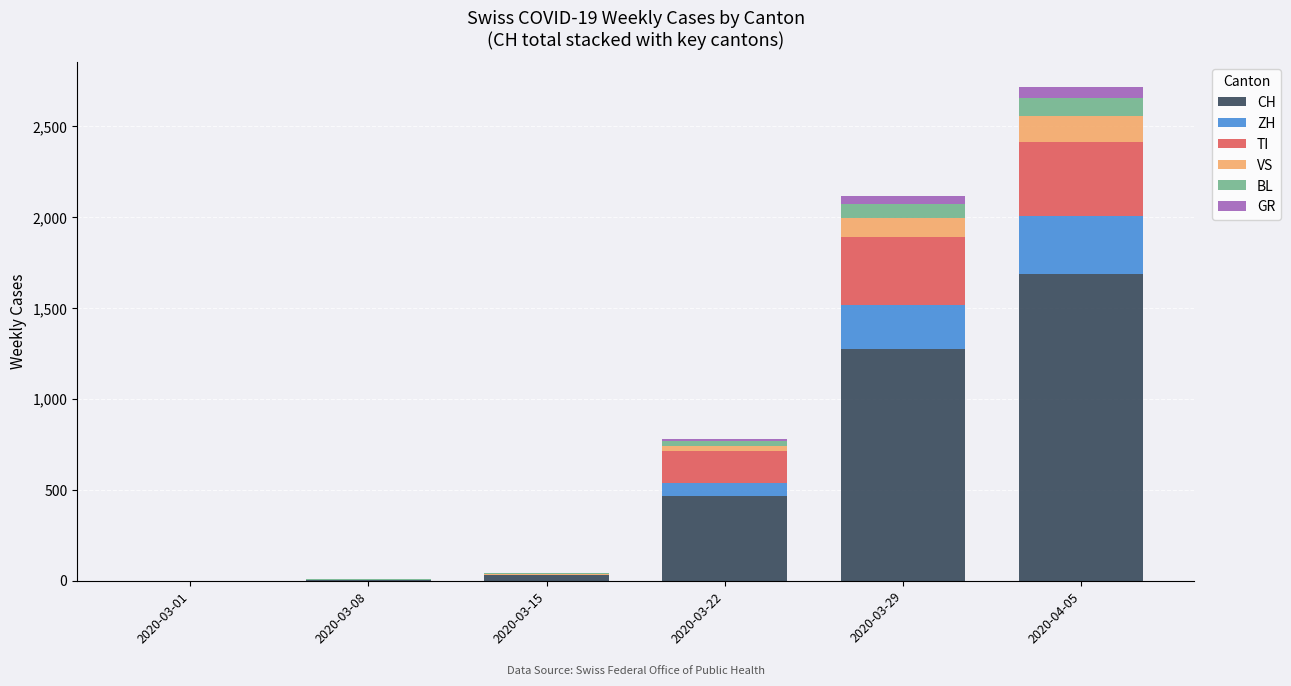

At which category is the sum across all series the highest?

2020-04-05